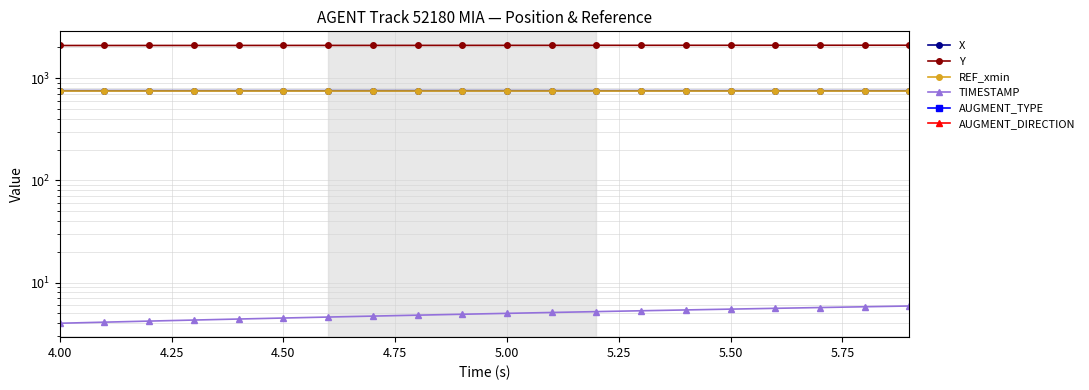

List the series in order of their peak value, highest first.

Y, X, REF_xmin, TIMESTAMP, AUGMENT_TYPE, AUGMENT_DIRECTION